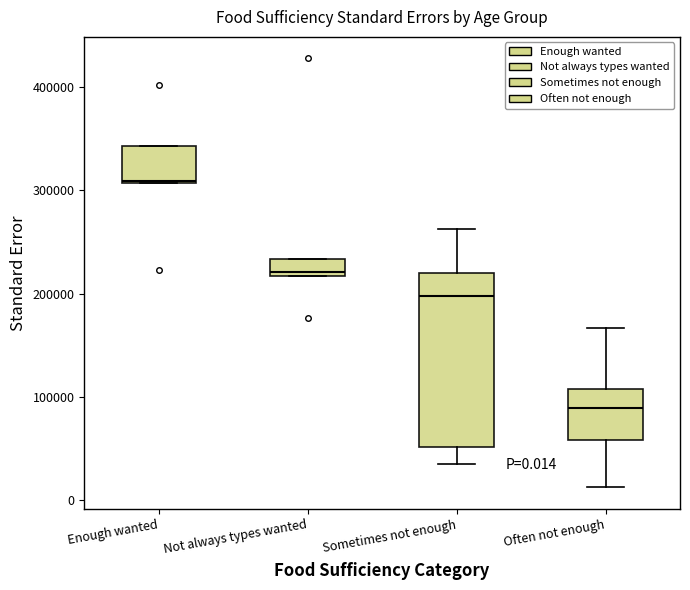

Which box's median line is the lowest?

Often not enough